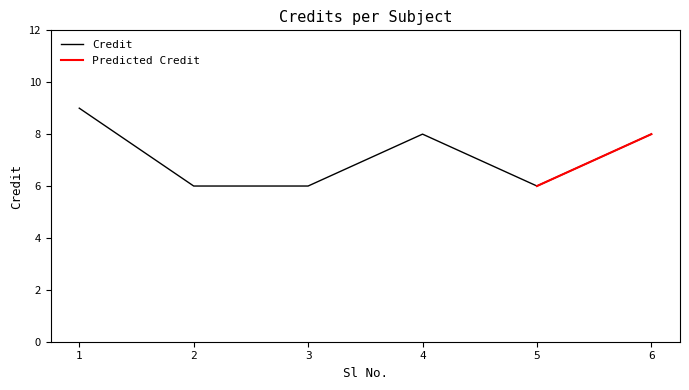

Count the number of values greater than 8.

1